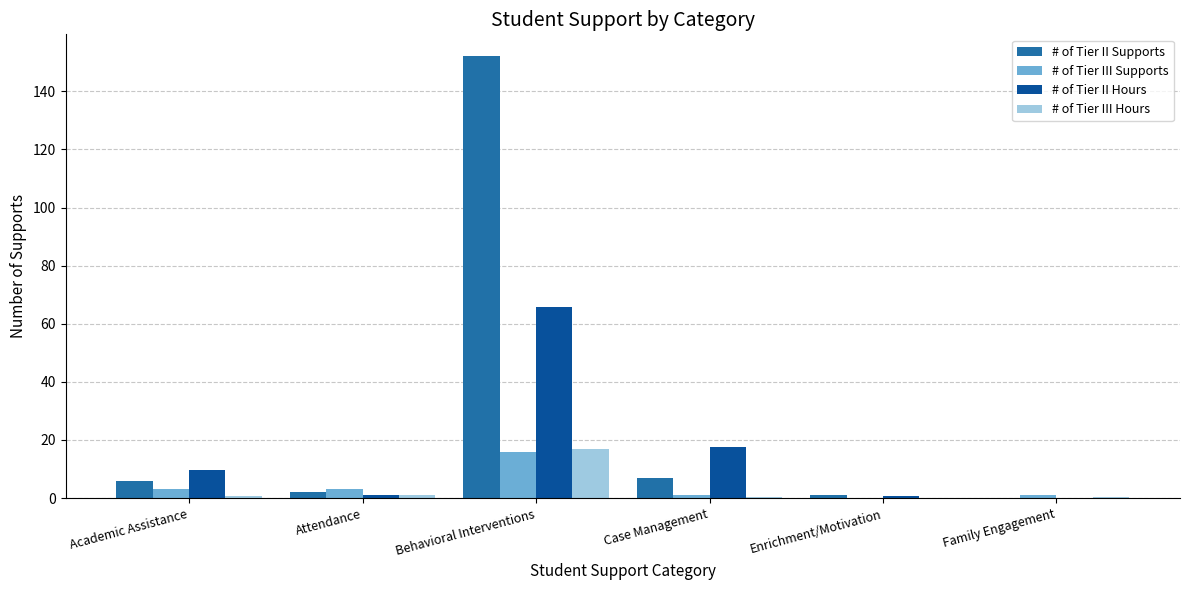

What are all the series names shown in the legend?

# of Tier II Supports, # of Tier III Supports, # of Tier II Hours, # of Tier III Hours